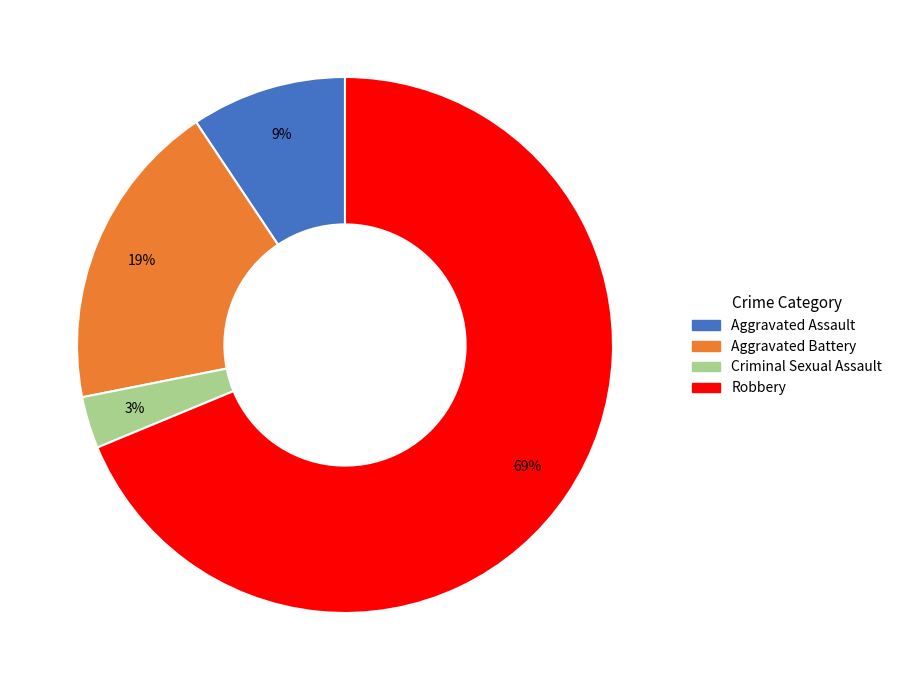

Is it true that Aggravated Battery is 19% of the pie?

True